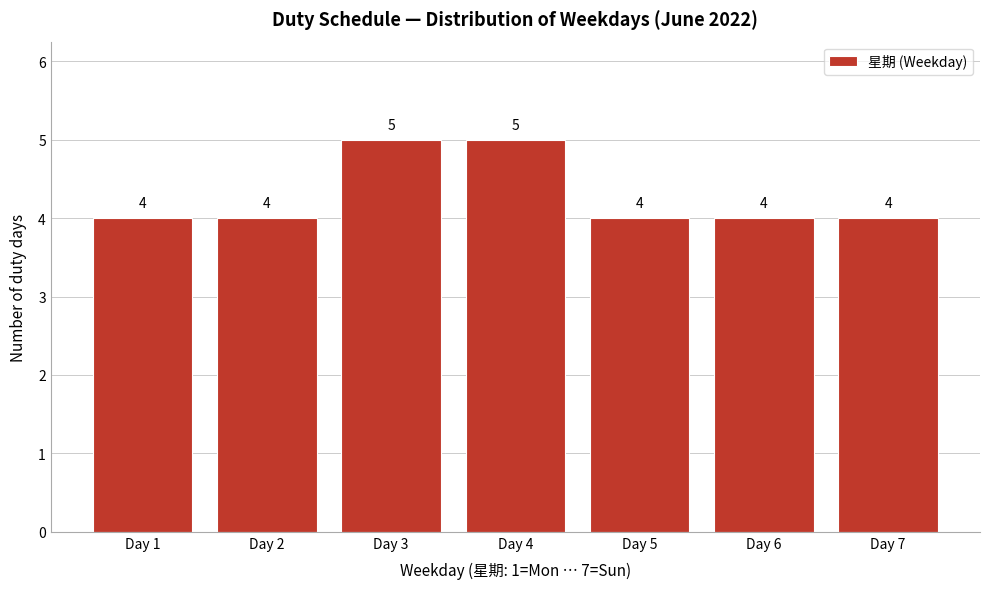

Reading left to right, what are all the values shown in this chart?

4	4	5	5	4	4	4